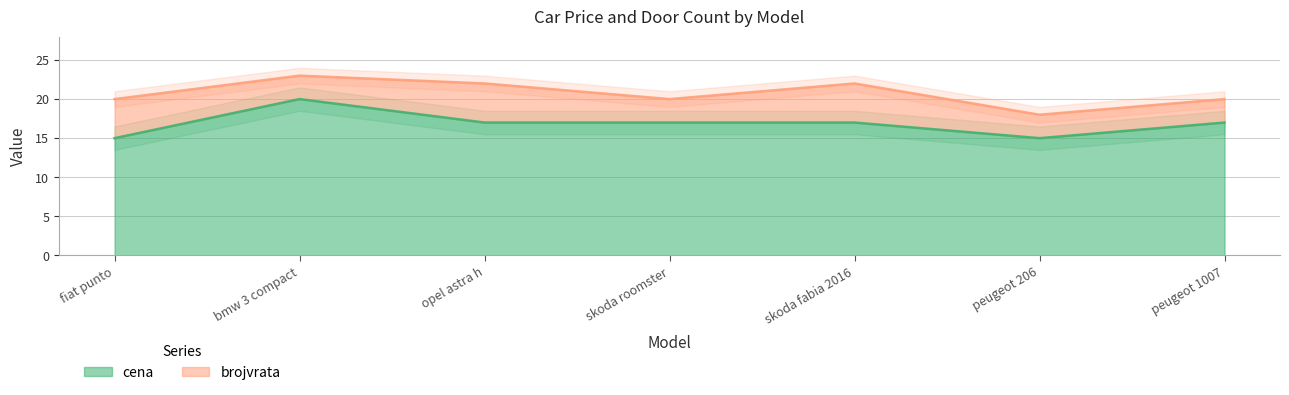

Is it true that cena equals 27 at peugeot 1007?

False